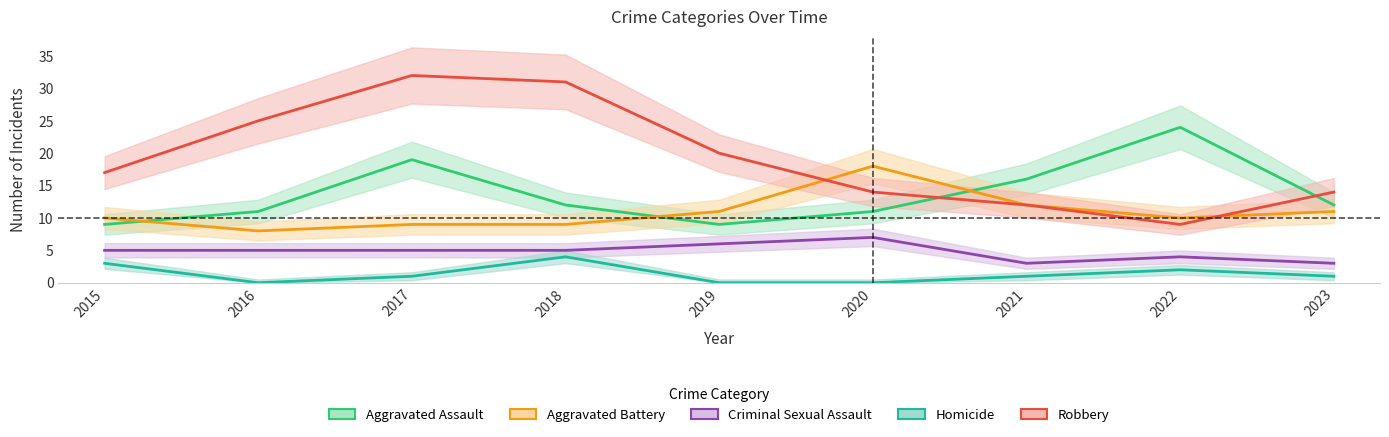

Which series changed the most between 2018 and 2022?

Robbery